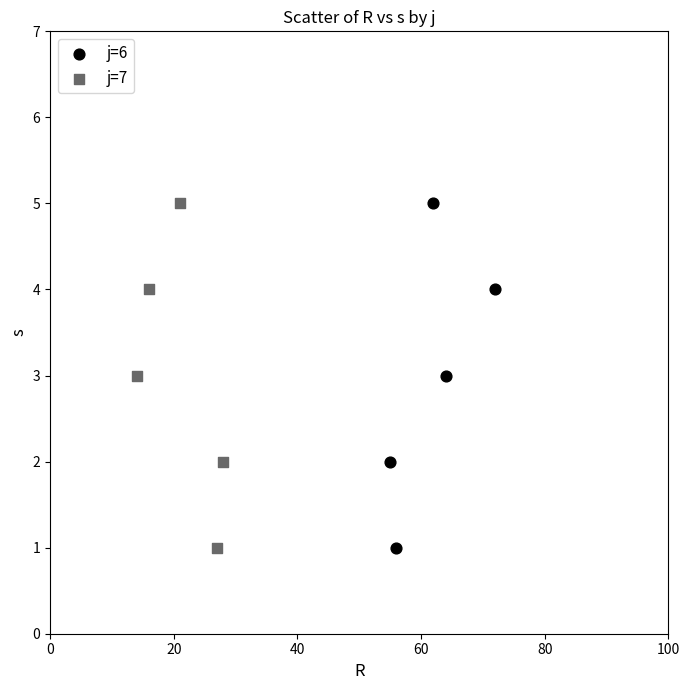

What are all the series names shown in the legend?

j=6, j=7